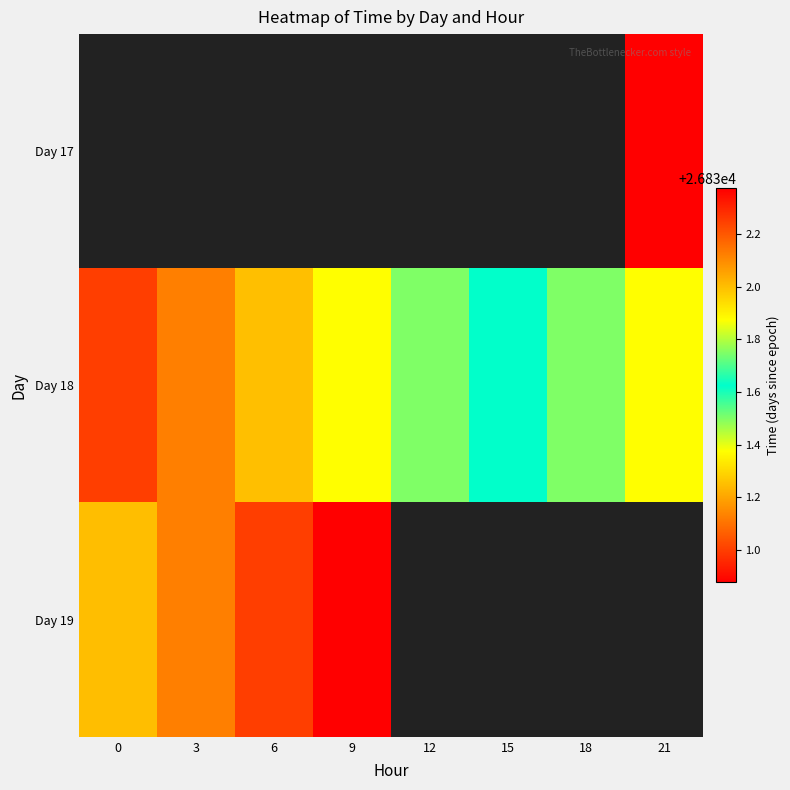

Is the value of Day 19 at 15 greater than the value of Day 18 at 6?

No